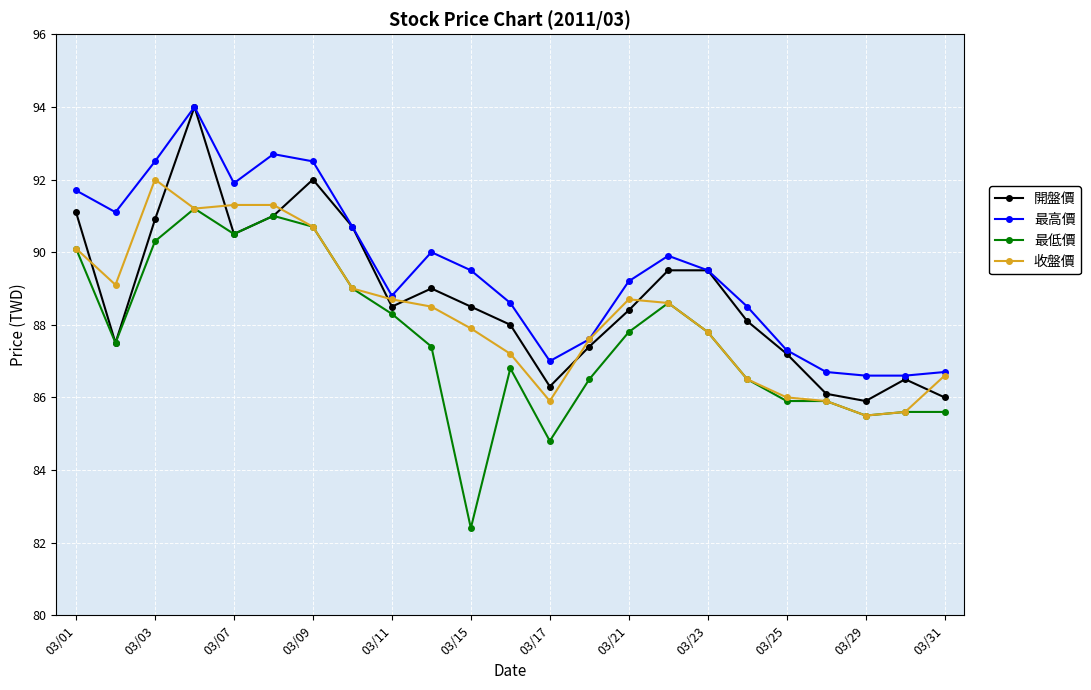

What is the value of the 最高價 point at the 14th from the left?

87.6